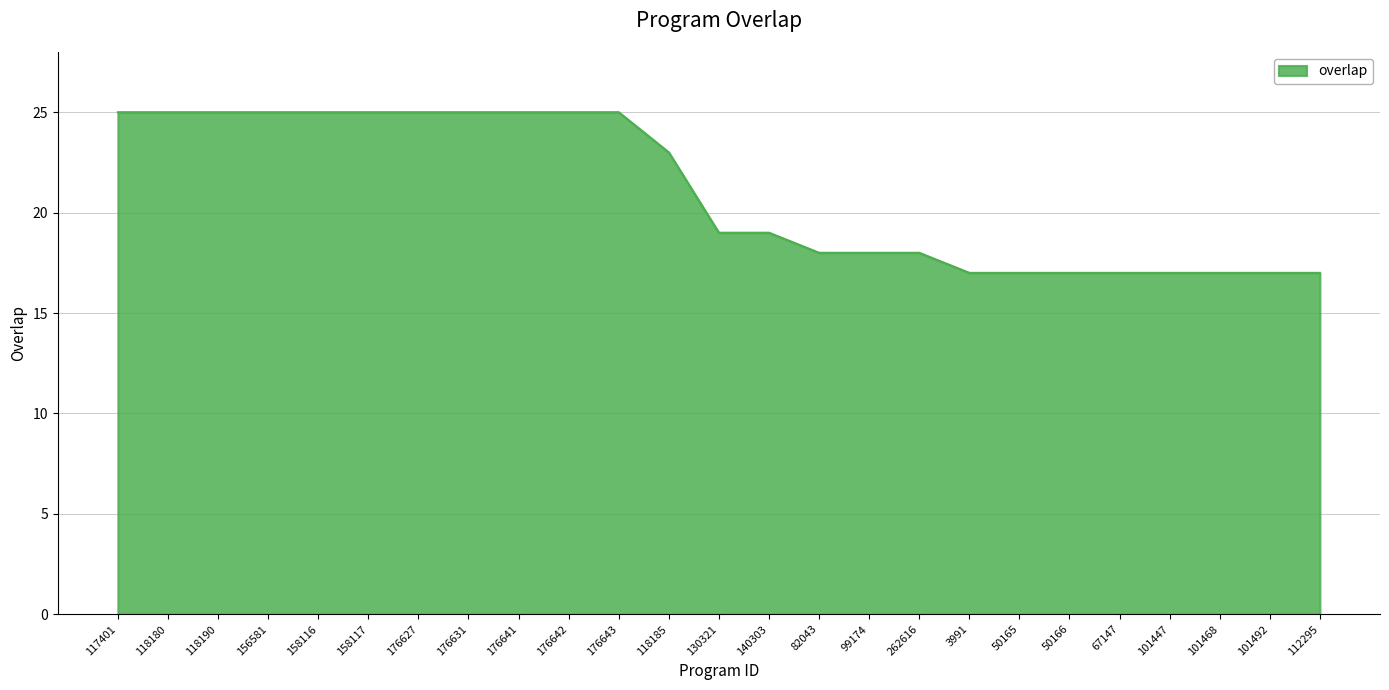

Is it true that the value at 176641 is 41?

False